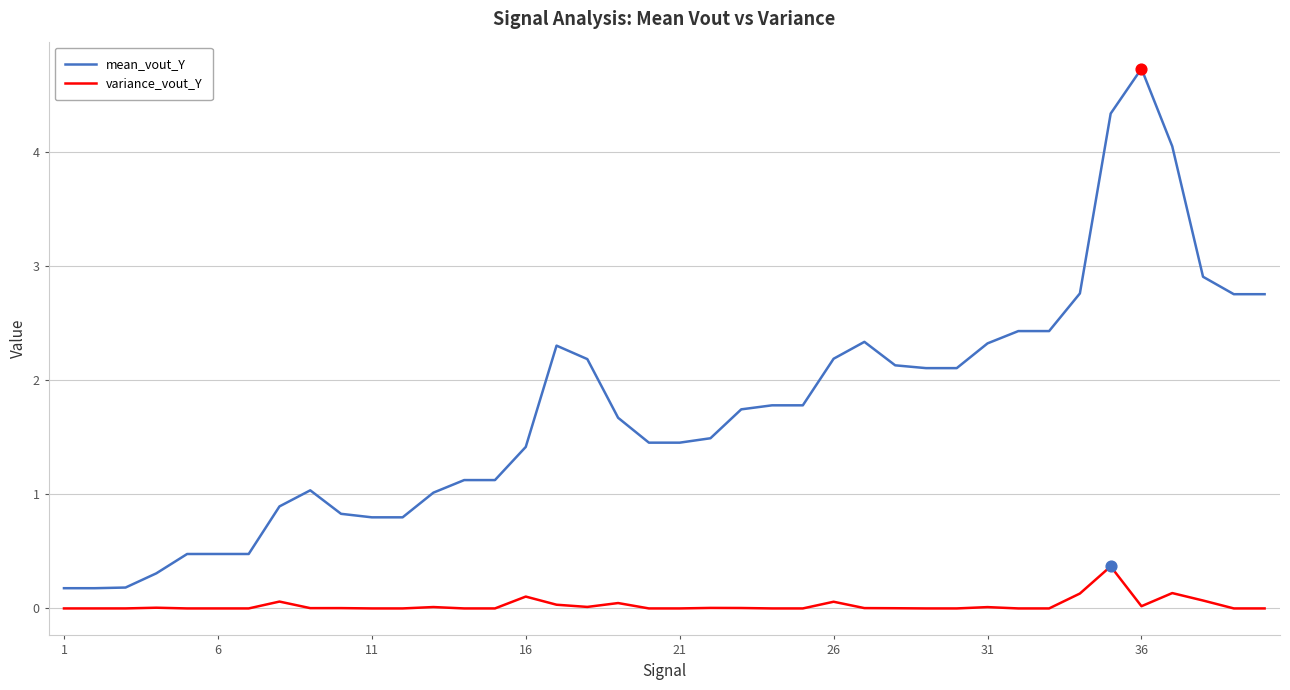

Which series has the largest range (max minus min)?

mean_vout_Y